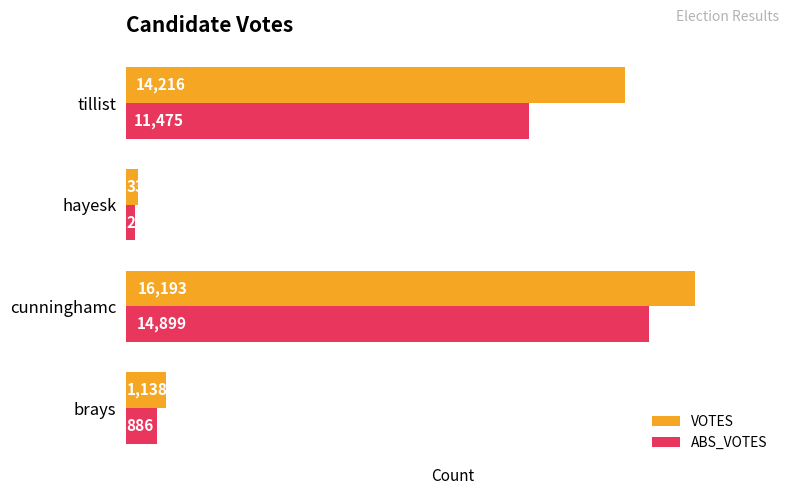

List the series in order of their overall mean, highest first.

VOTES, ABS_VOTES